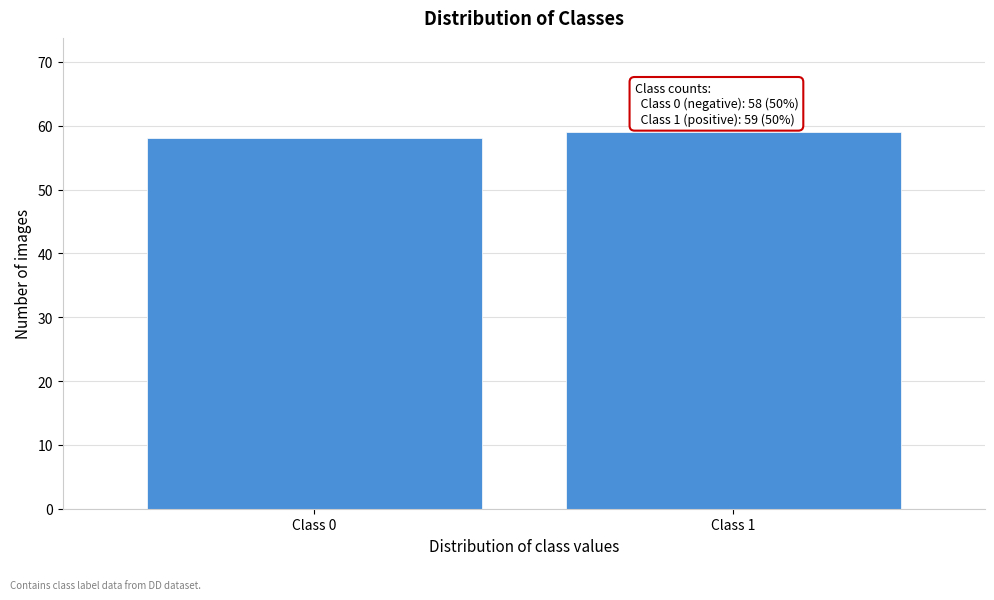

Reading left to right, transcribe all the data shown in this chart.

Class 0=58	Class 1=59